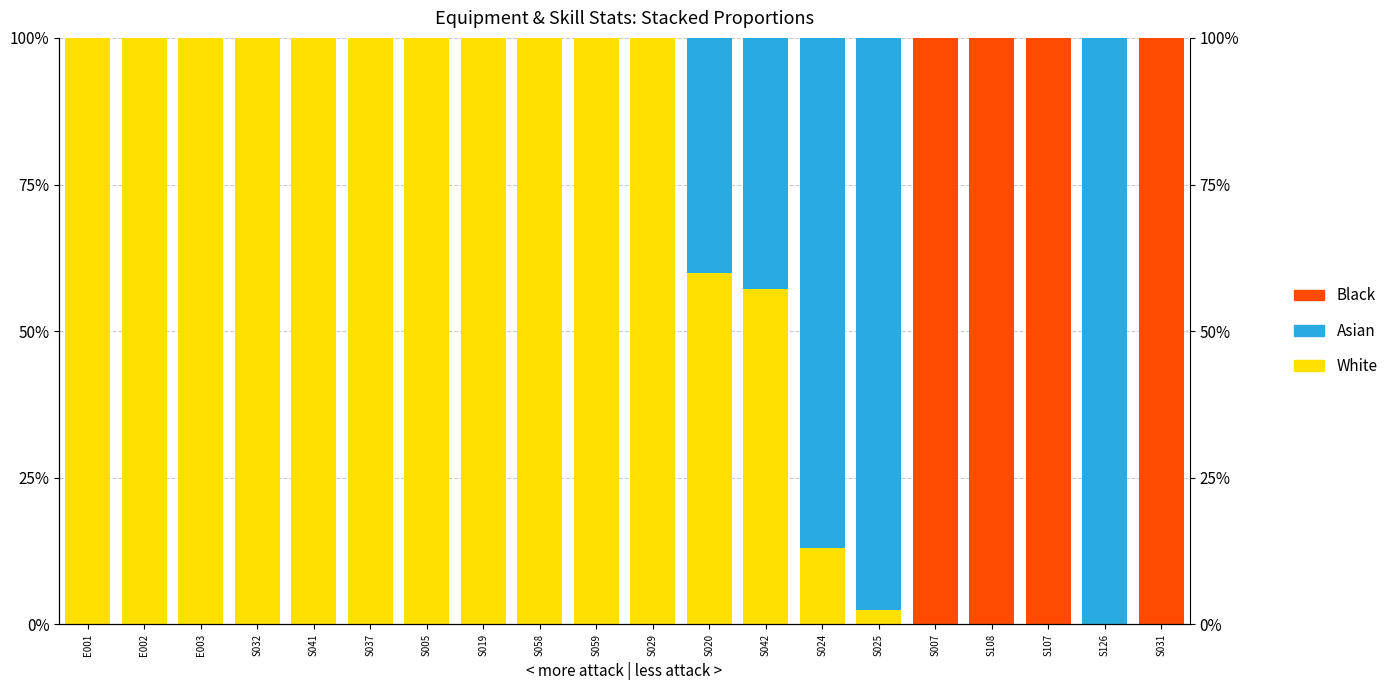

How many bars are there in each group?

3